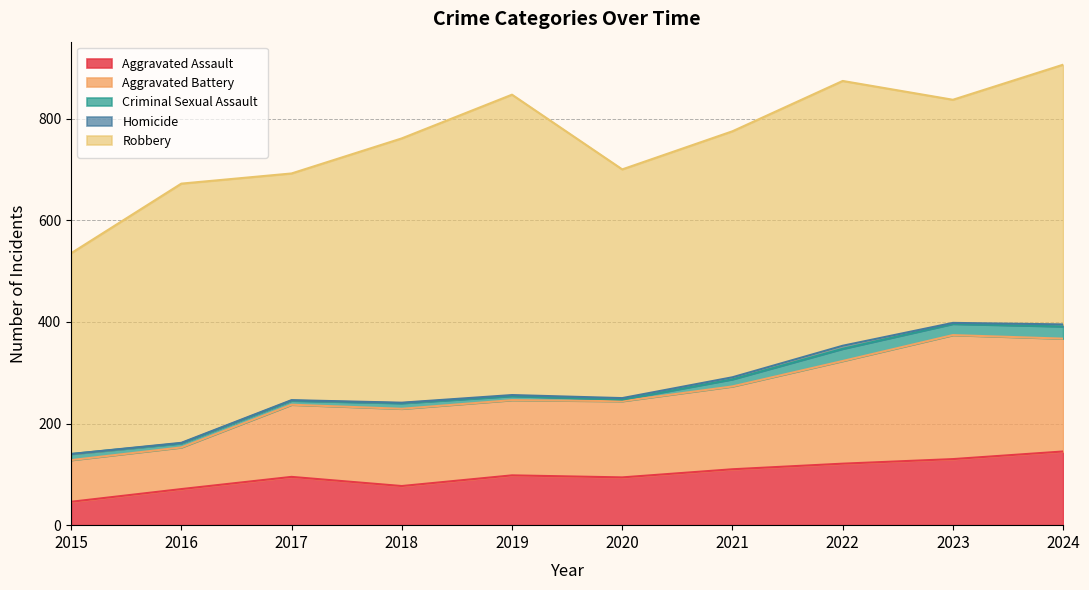

Reading right to left, transcribe all the data shown in this chart.

Aggravated Assault: 145	130	121	110	94	98	77	95	71	46
Aggravated Battery: 222	244	202	163	150	148	152	142	82	82
Criminal Sexual Assault: 24	22	24	14	3	8	11	8	8	12
Homicide: 4	2	6	4	3	2	1	1	1	0
Robbery: 511	439	521	484	450	591	520	446	510	395